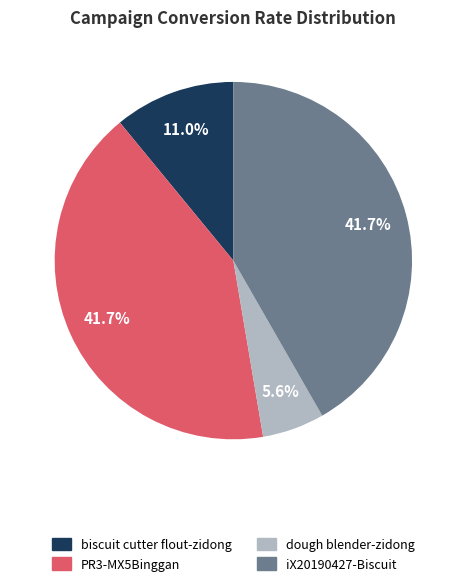

Is there any slice that represents more than half of the pie?

No